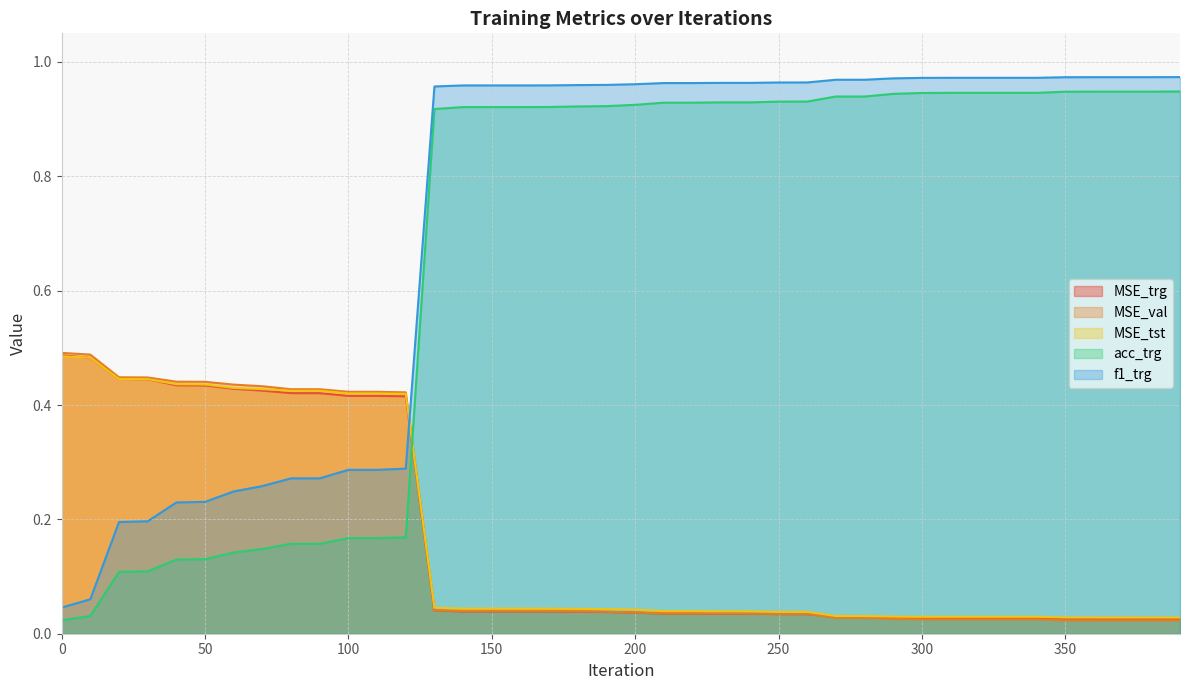

The value of MSE_trg at 100 is 0.2. True or false?

False